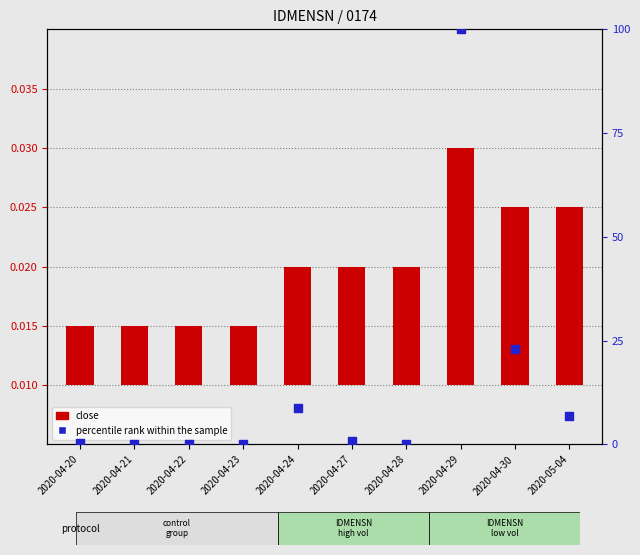

Which series reaches the maximum Y coordinate?

percentile rank within the sample